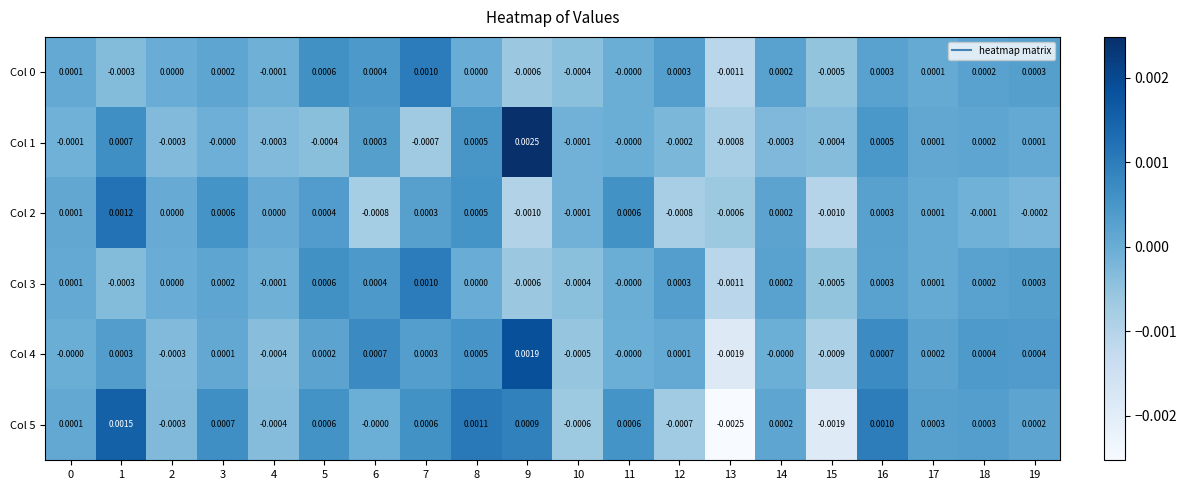

Is the value of Col 3 at 19 greater than the value of Col 4 at 5?

Yes